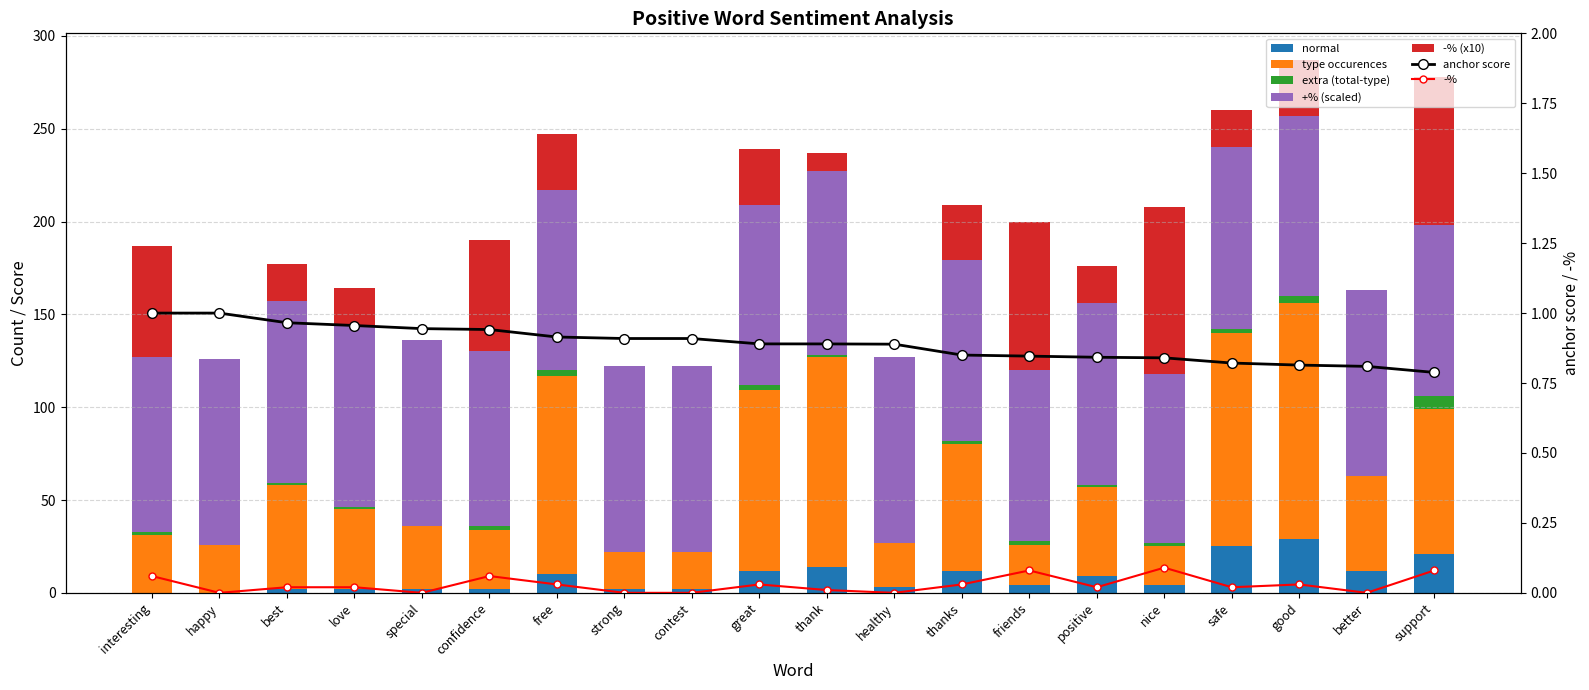

What is the sum of all normal values?

167.0